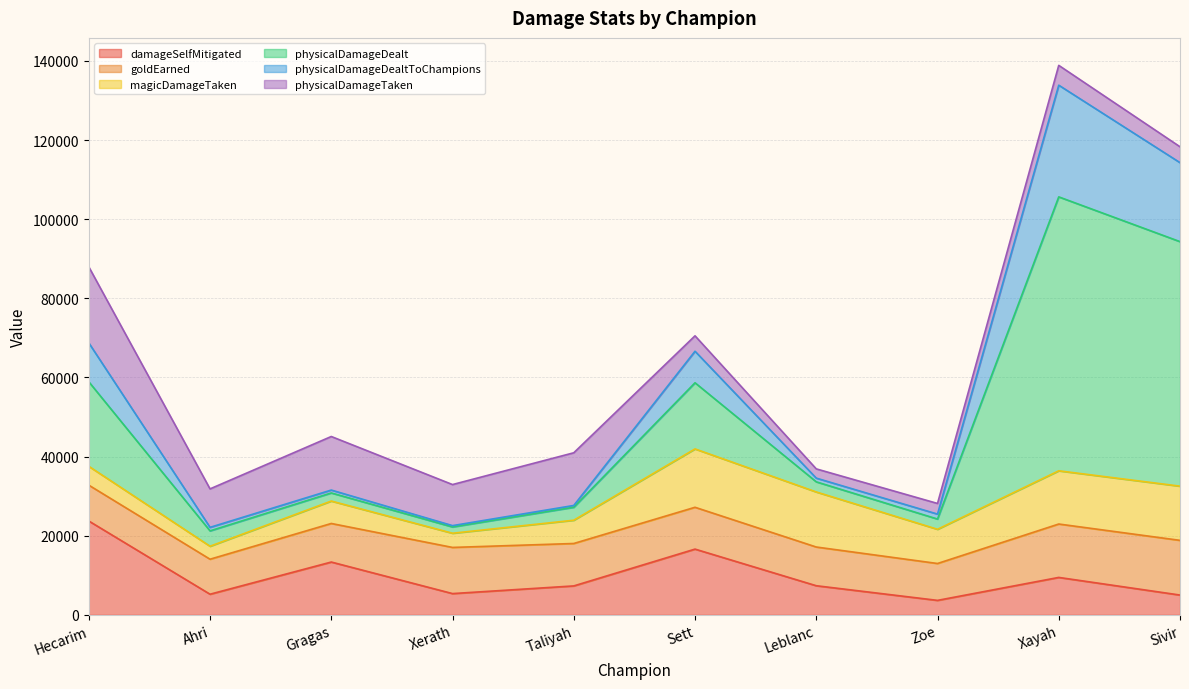

Is the value of damageSelfMitigated at Sett greater than the value of physicalDamageDealt at Sivir?

No